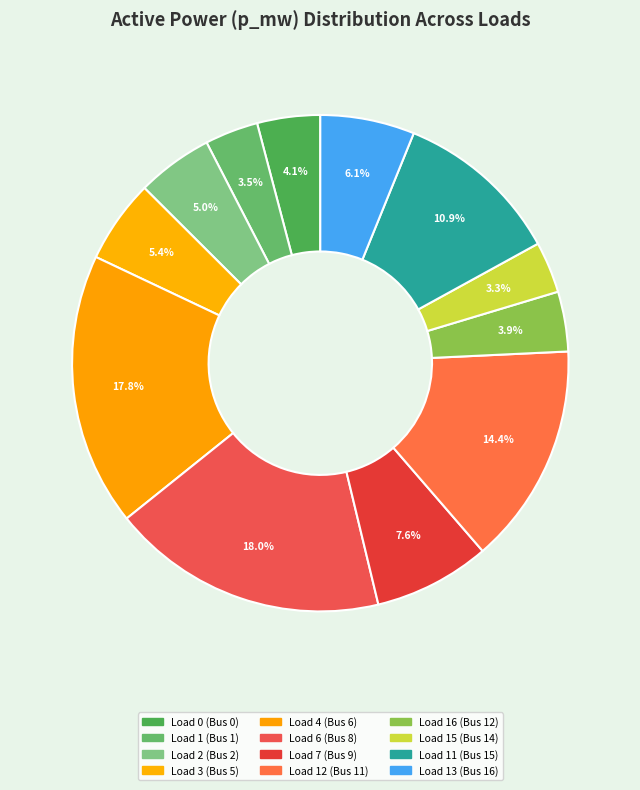

True or false: Load 4 (Bus 6) accounts for 11% of the total.

False